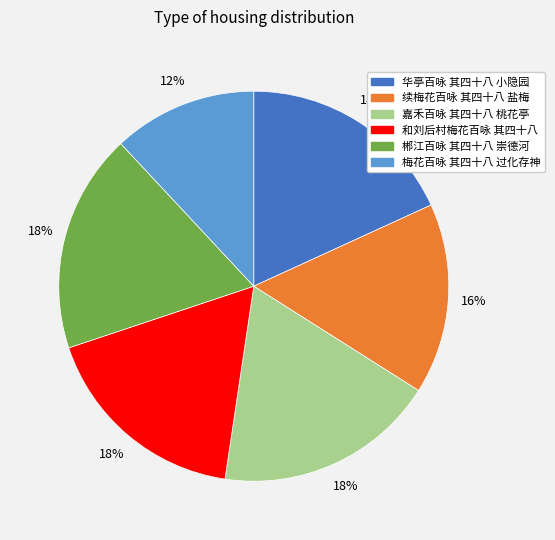

To the nearest percent, what is the difference between the 梅花百咏 其四十八 过化存神 and 和刘后村梅花百咏 其四十八 slice percentages?

6%